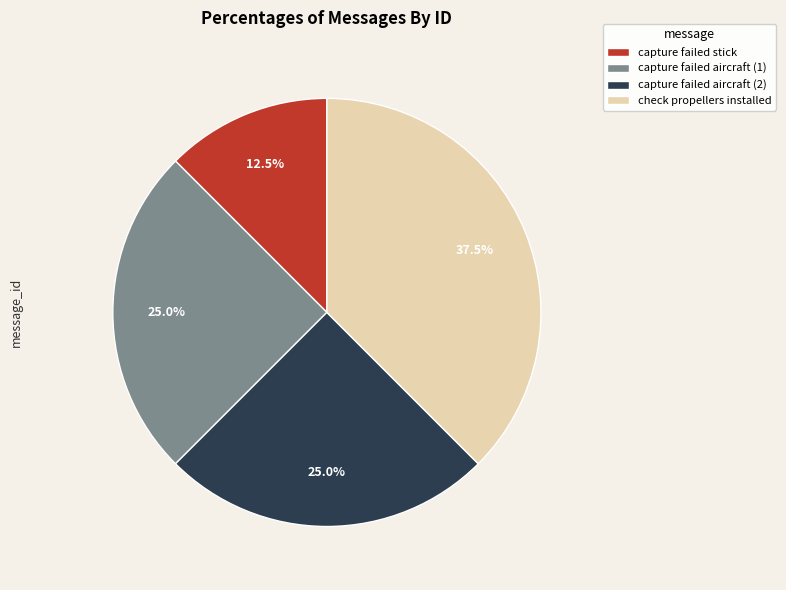

What portion of the pie excludes capture failed aircraft (1)?

75.0%